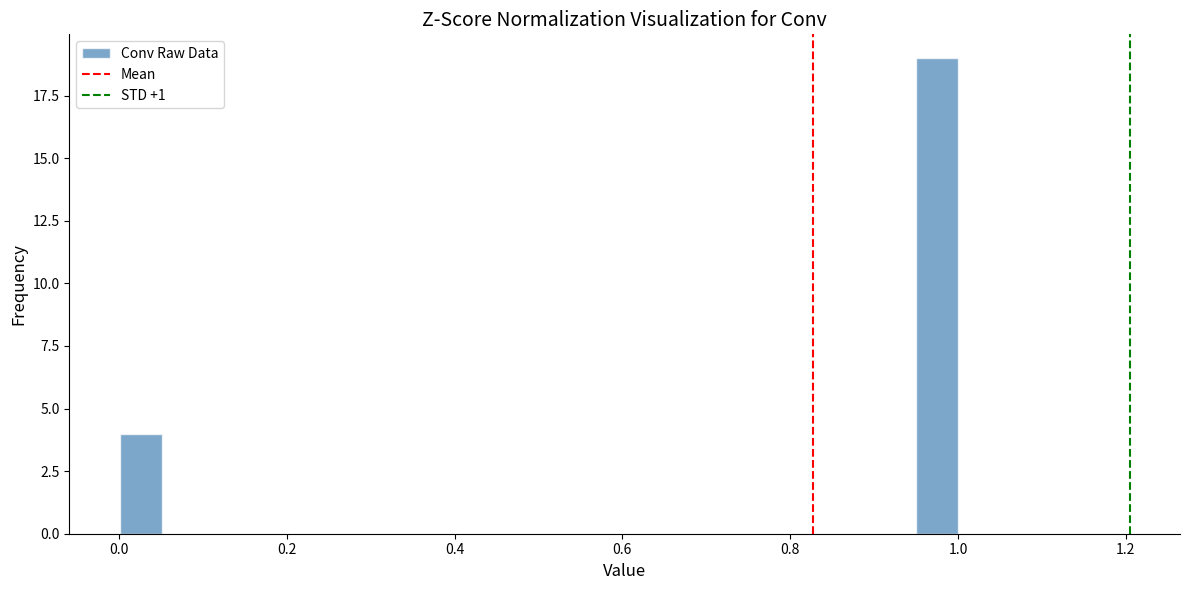

Around what value on the x-axis is the tallest bar? Give the approximate position of its centre, as read against the axis.

0.98